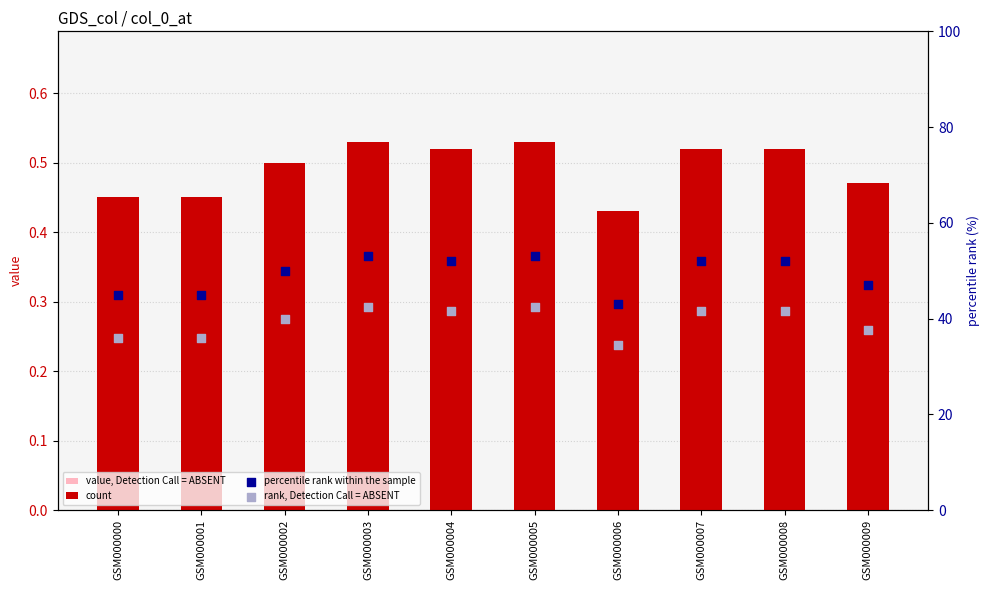

Which series contains the lowest Y value?

value, Detection Call = ABSENT